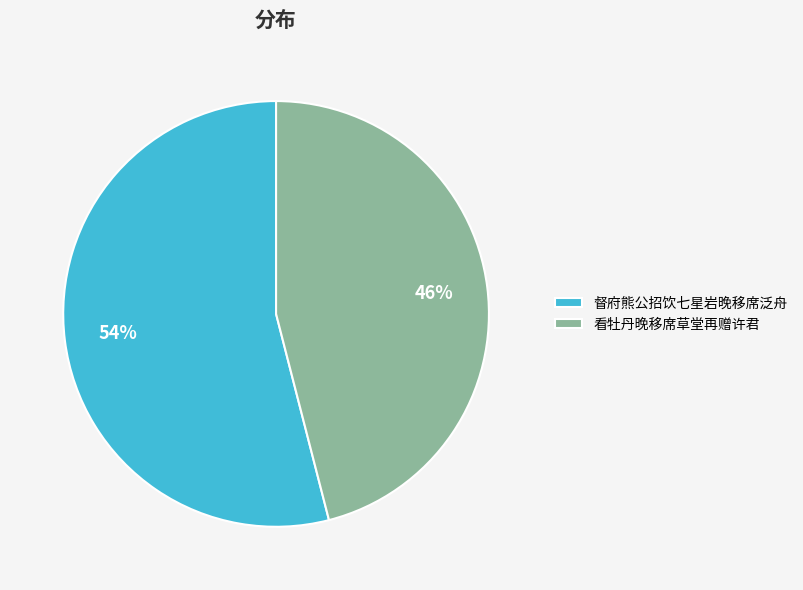

To the nearest percent, what is the difference between the 看牡丹晚移席草堂再赠许君 and 督府熊公招饮七星岩晚移席泛舟 slice percentages?

8%